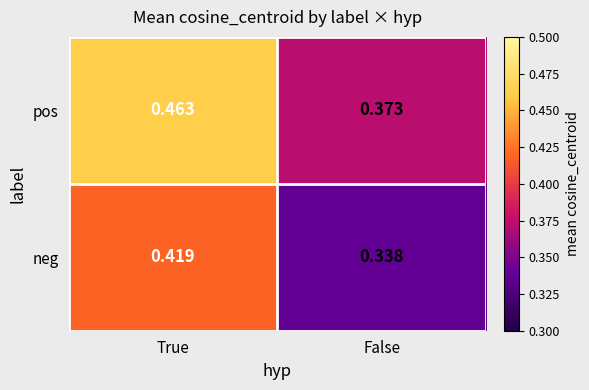

Which series changed the most between True and False?

pos